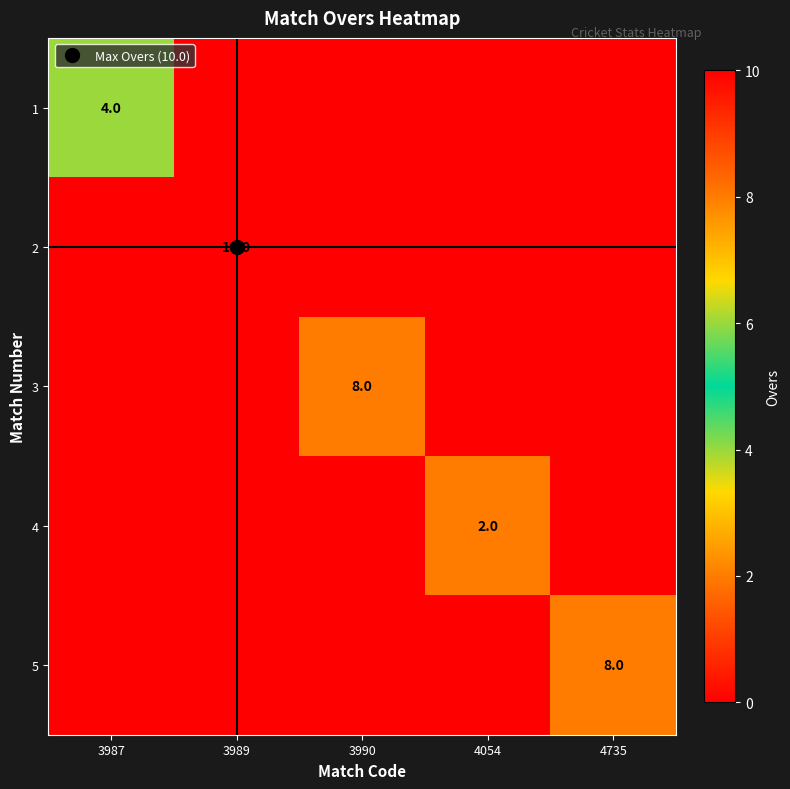

Count the 3 values in the range 0 to 1.

4